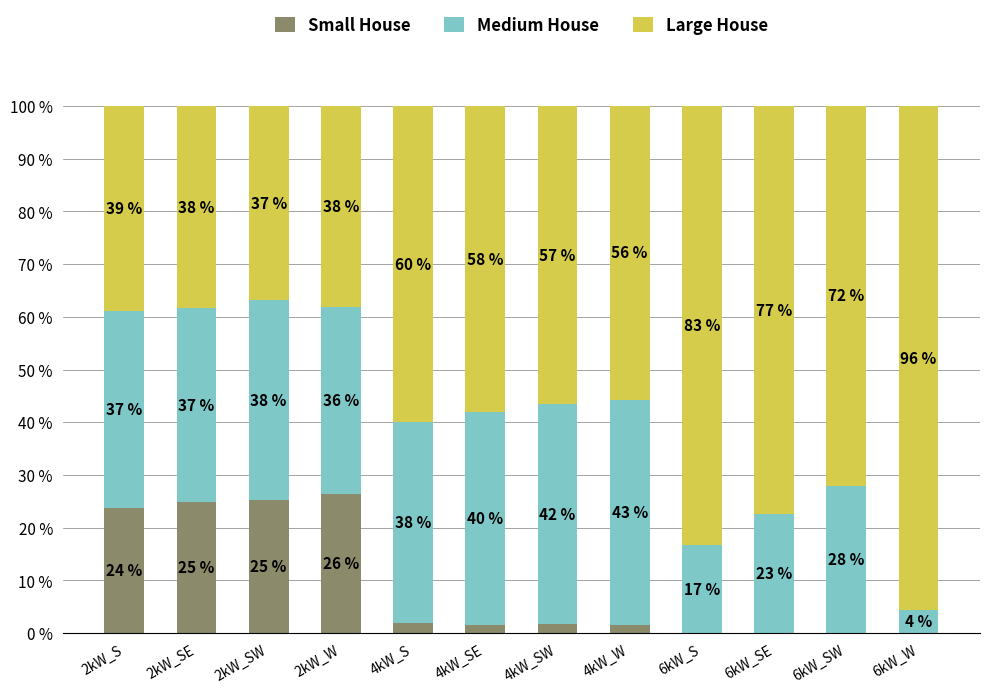

What are all the series names shown in the legend?

Small House, Medium House, Large House